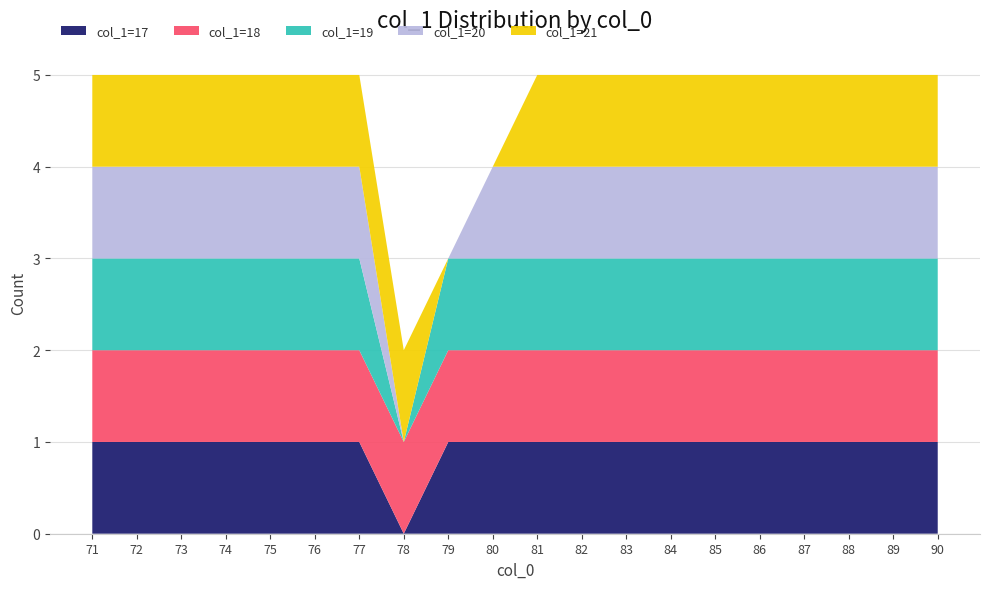

Reading left to right, transcribe all the data shown in this chart.

71=5	72=5	73=5	74=5	75=5	76=5	77=5	78=2	79=3	80=4	81=5	82=5	83=5	84=5	85=5	86=5	87=5	88=5	89=5	90=5